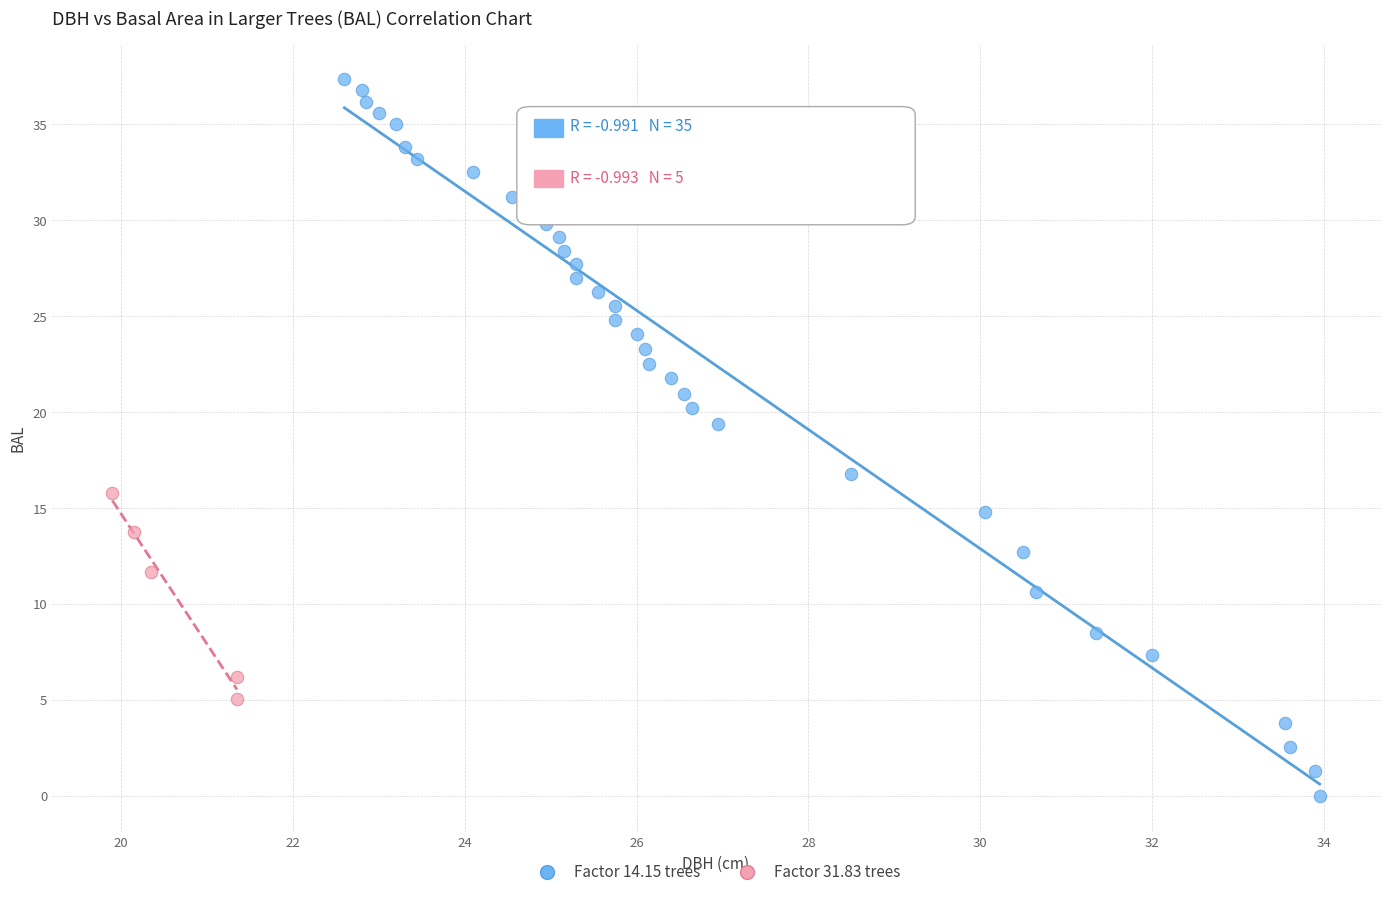

Which series reaches the maximum Y coordinate?

Factor 14.15 trees